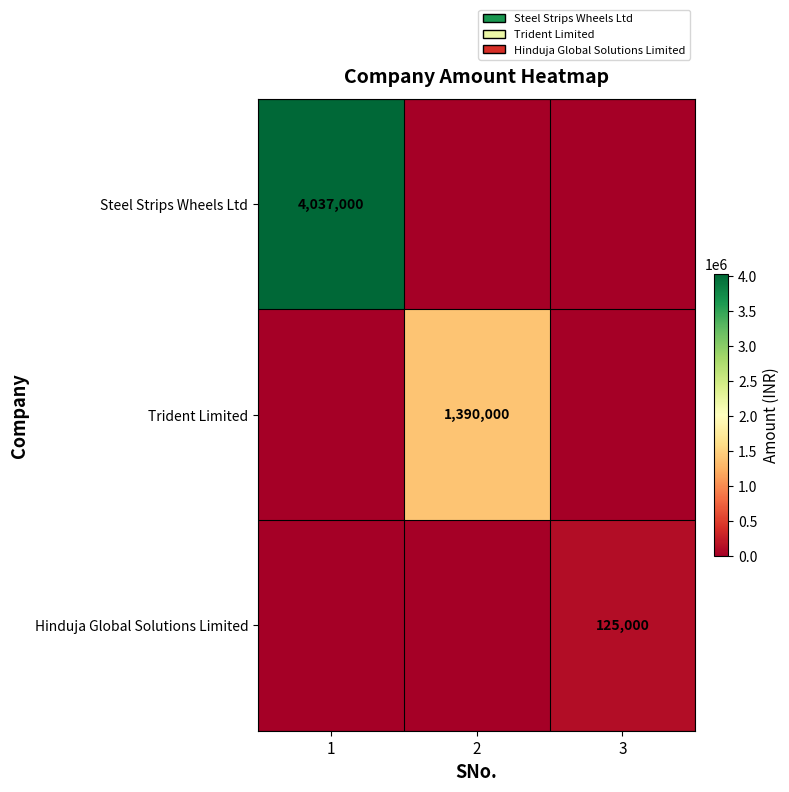

What is the average value of the Hinduja Global Solutions Limited series?

41667